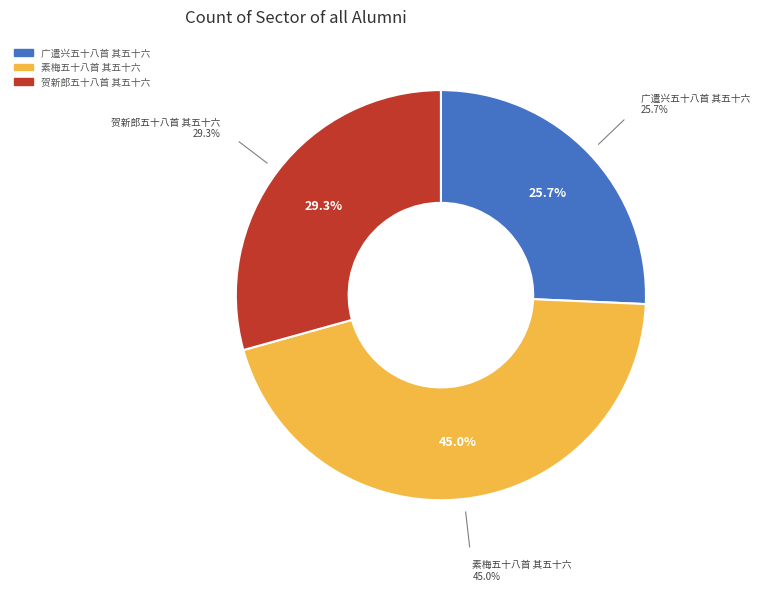

Is it true that 广遣兴五十八首 其五十六 is 26% of the pie?

True